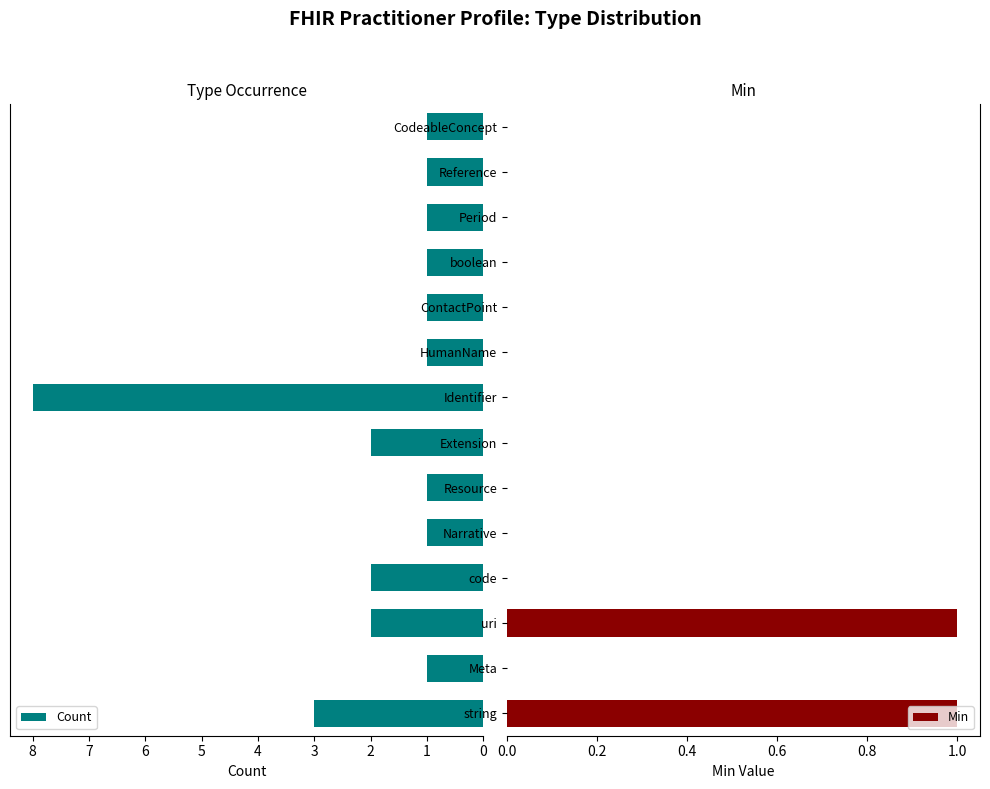

What is the highest value of the Count series?

8